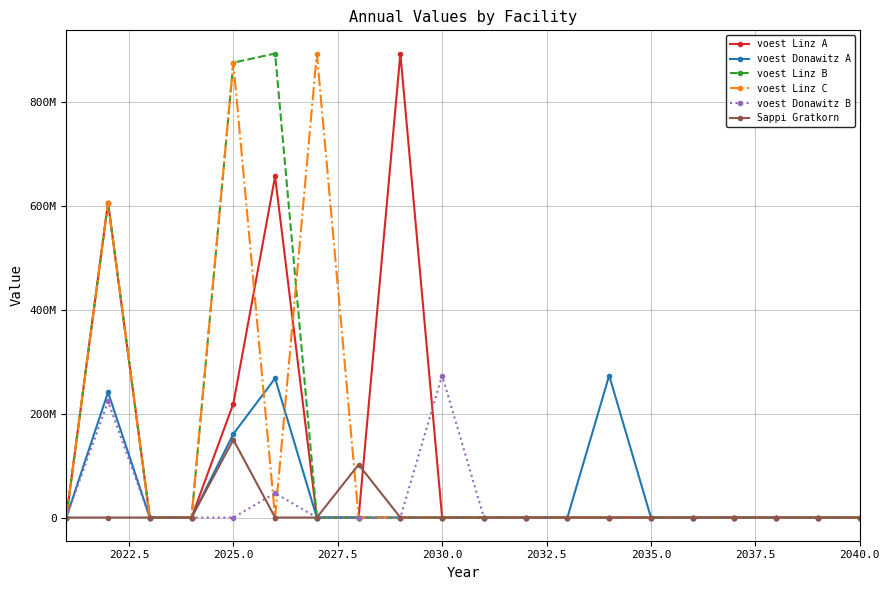

Is this an area chart (filled region under the line)?

No